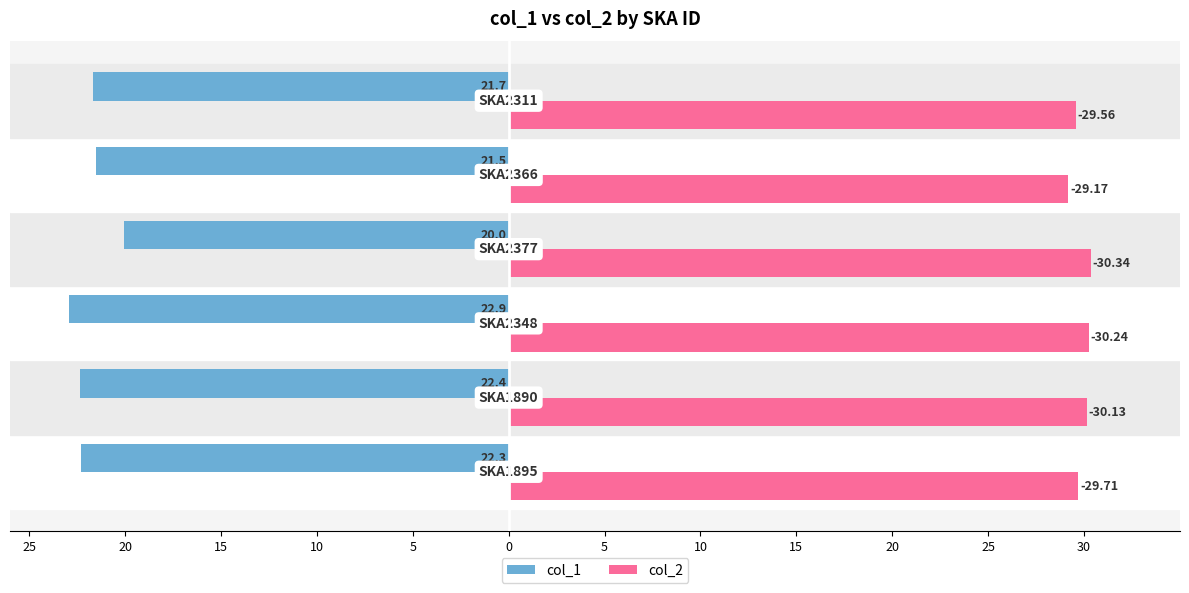

What is the value of the col_1 bar at the 2nd from the left?

-22.4